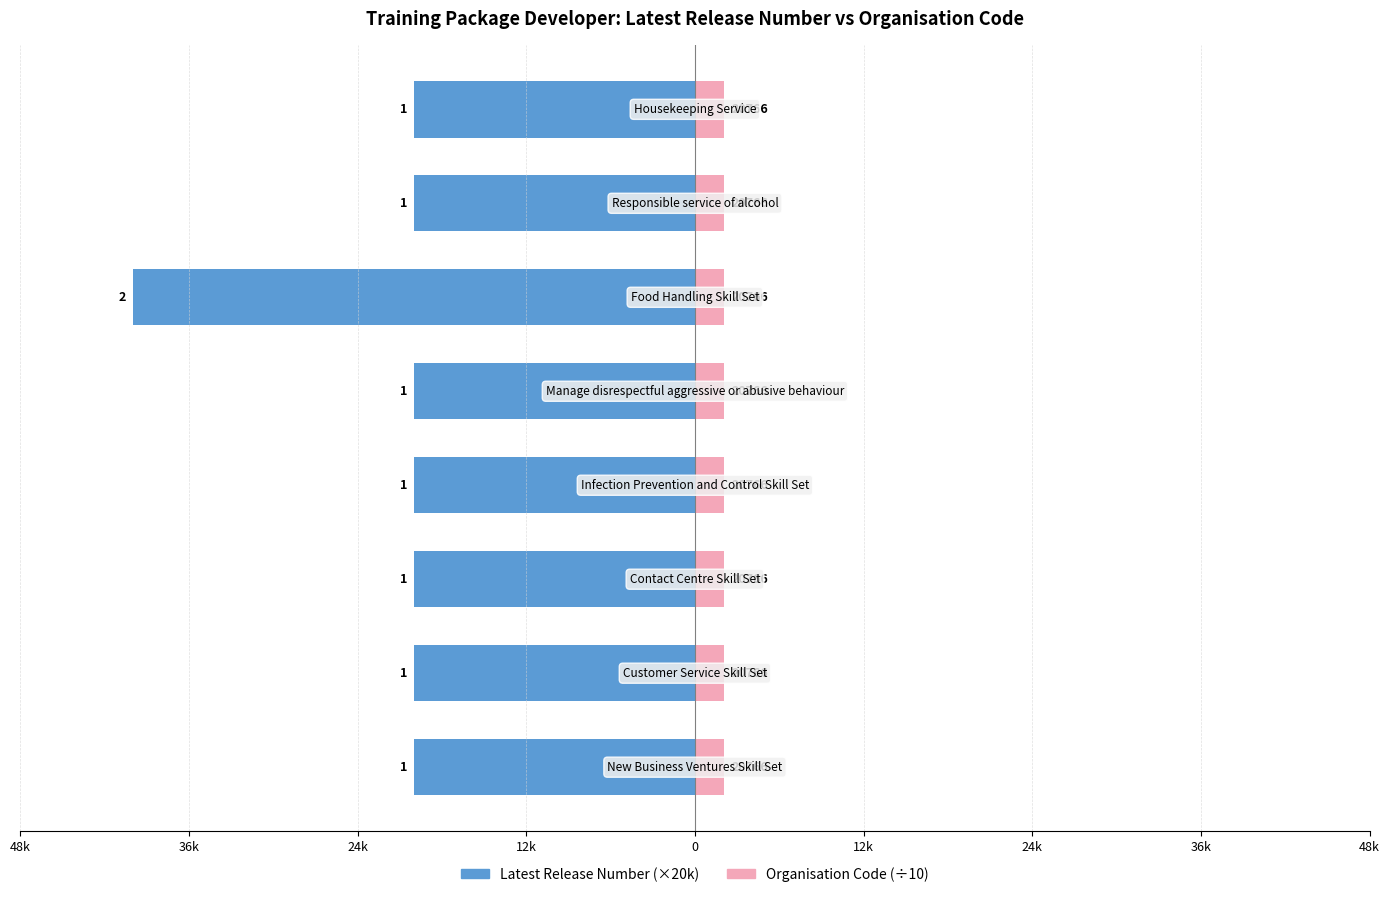

Which series changed the most between 36k and 48k?

Latest Release Number (×20k)